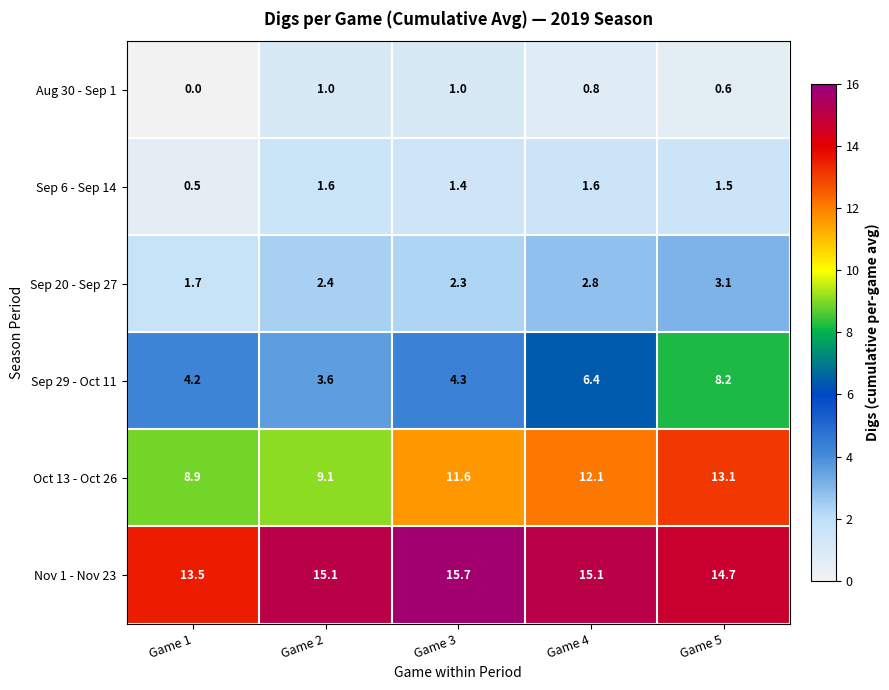

The Aug 30 - Sep 1 series shows 0.9 at Game 5. True or false?

False